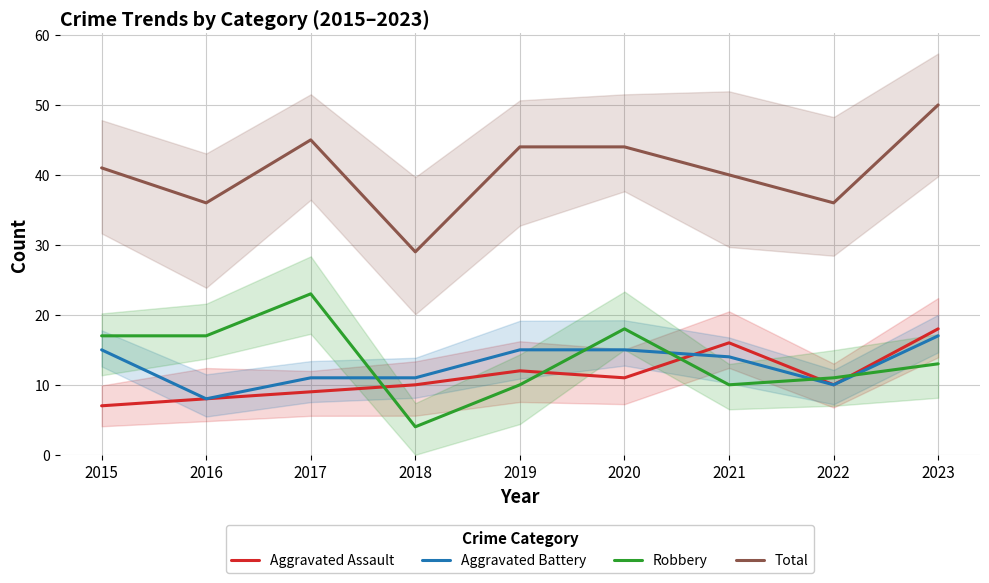

The Robbery series shows 6 at 2015. True or false?

False